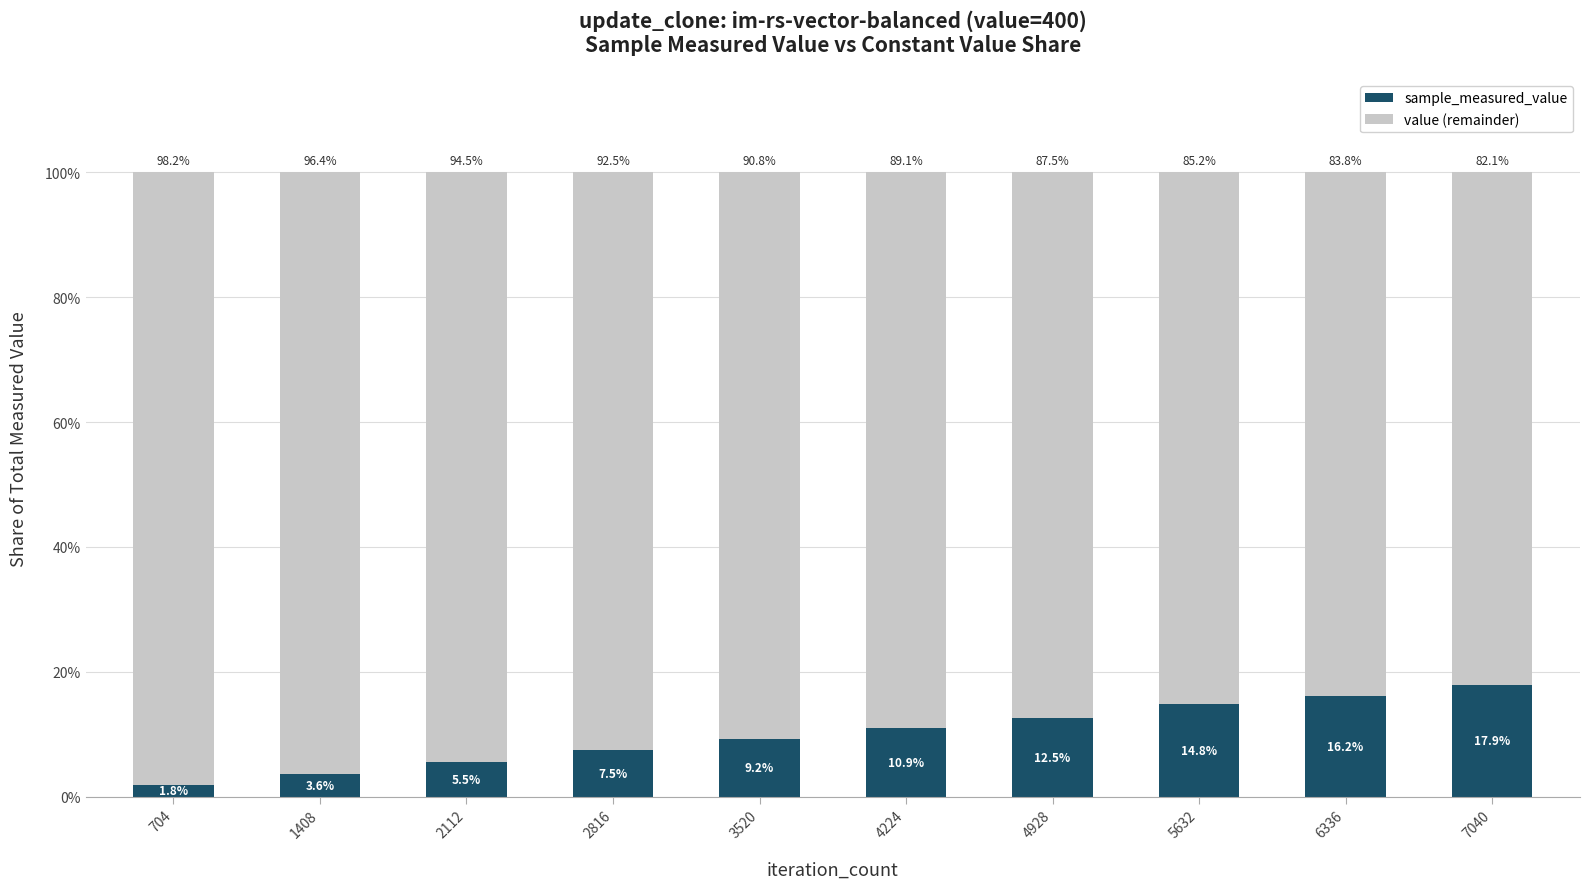

What is the sum of the sample_measured_value values at 6336 and 2112?

21.7